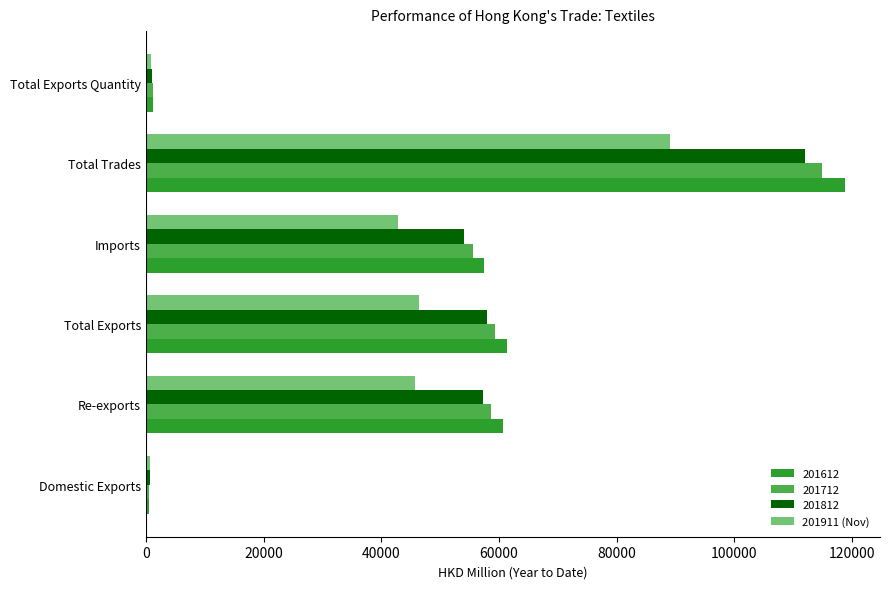

Which label corresponds to the largest value in the chart?

Total Trades